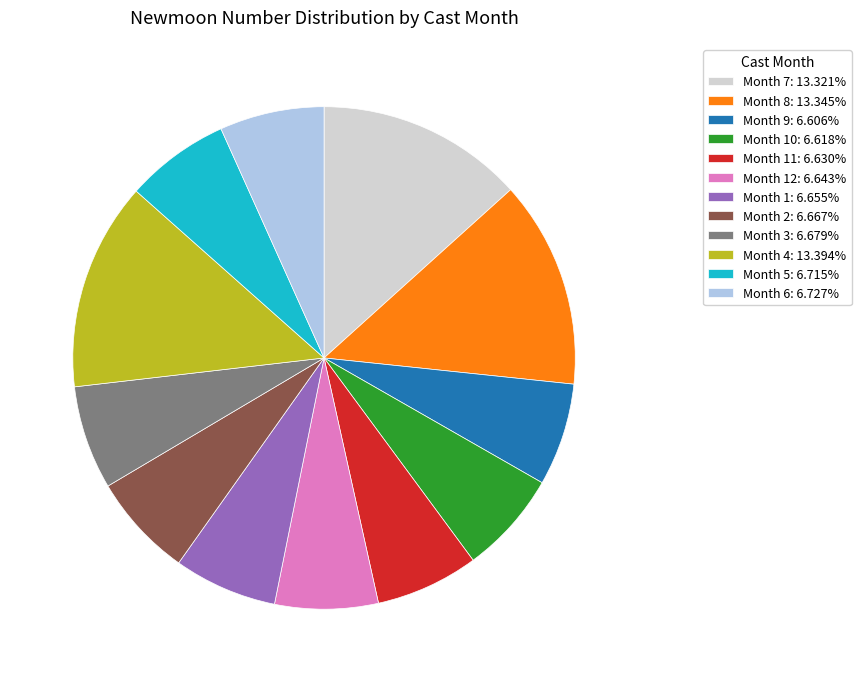

How many segments does this pie chart have?

12